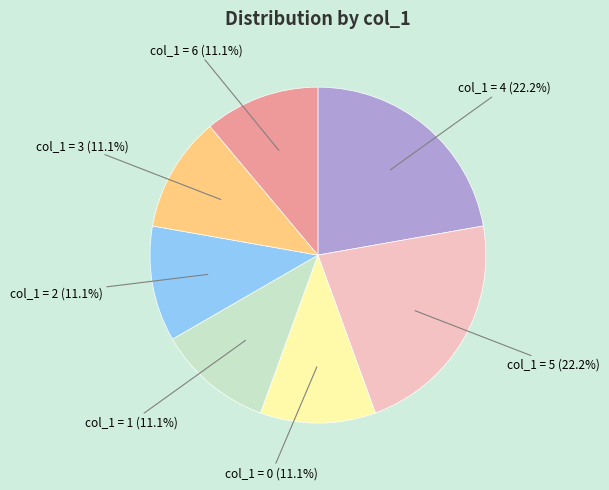

Is there any slice that represents more than half of the pie?

No